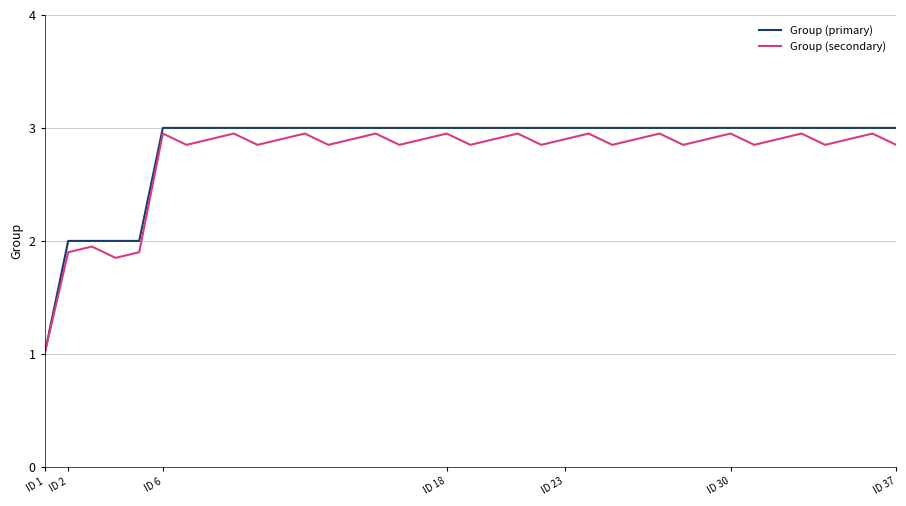

Which series has the largest range (max minus min)?

Group (primary)